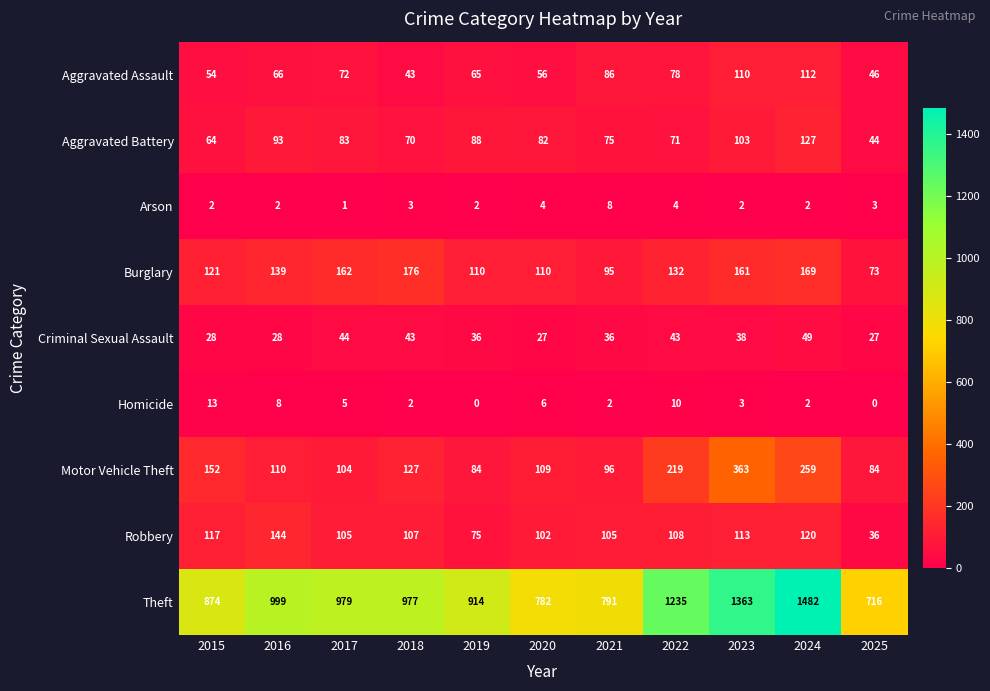

The Aggravated Battery series shows 106 at 2022. True or false?

False